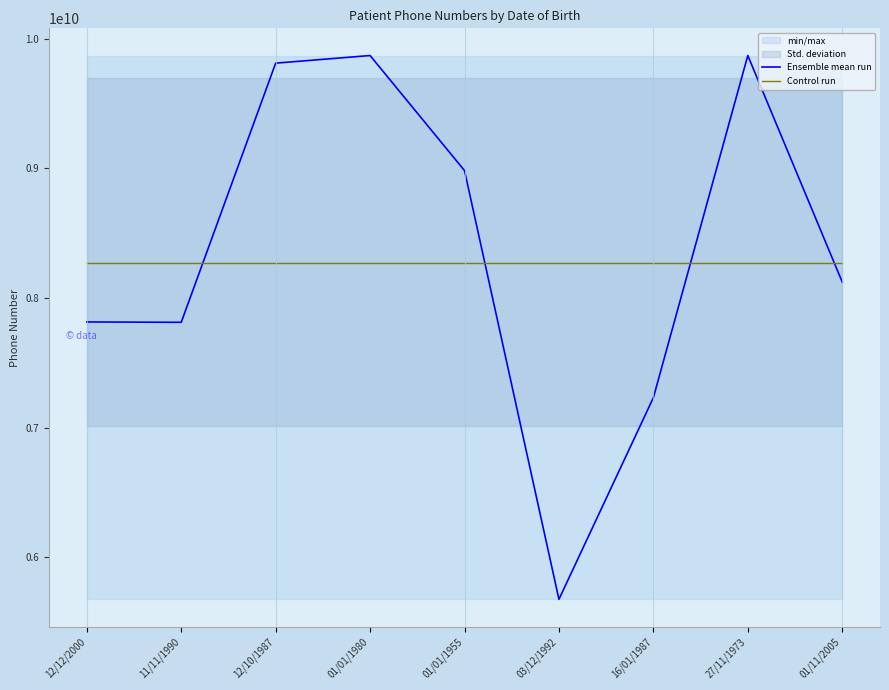

Between 03/12/1992 and 01/11/2005, which series saw the biggest shift?

Ensemble mean run